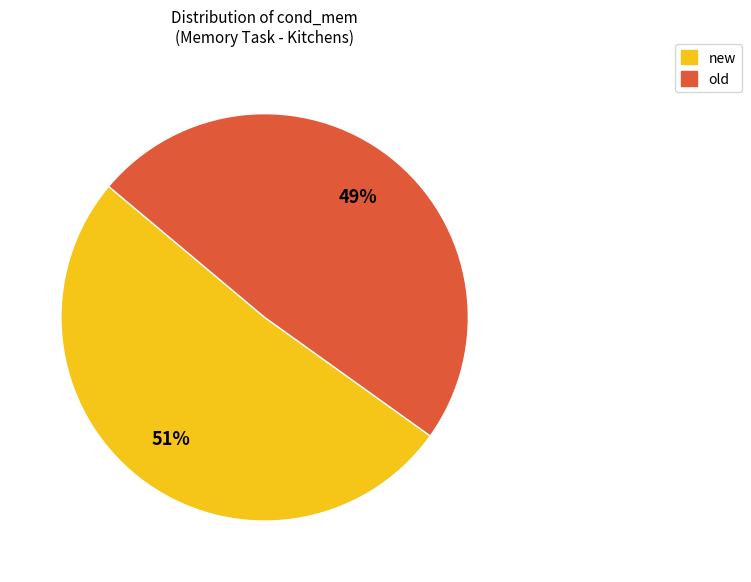

Is the sum of new and old greater than half?

Yes